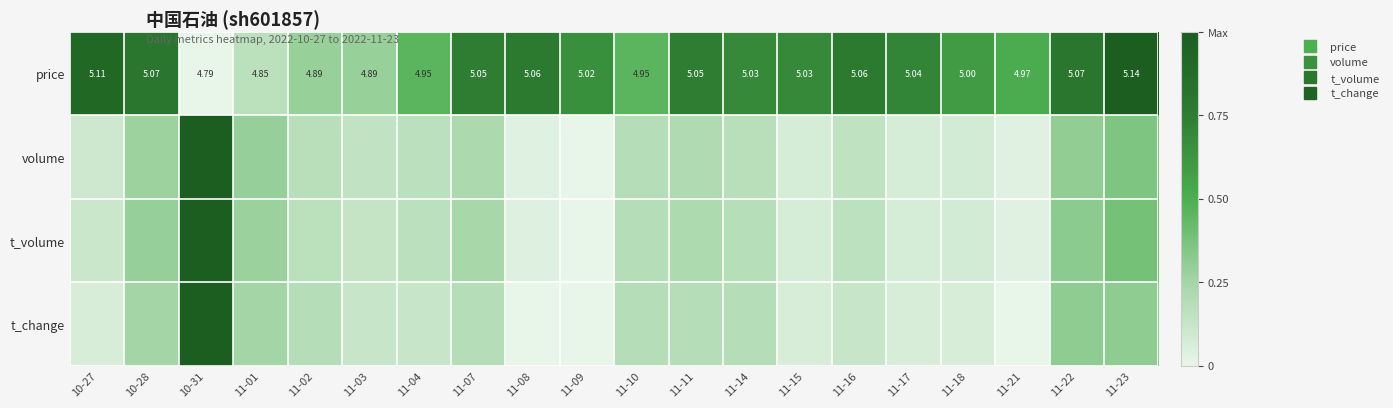

At 11-11, list the series in order from largest to smallest.

price, t_volume, volume, t_change